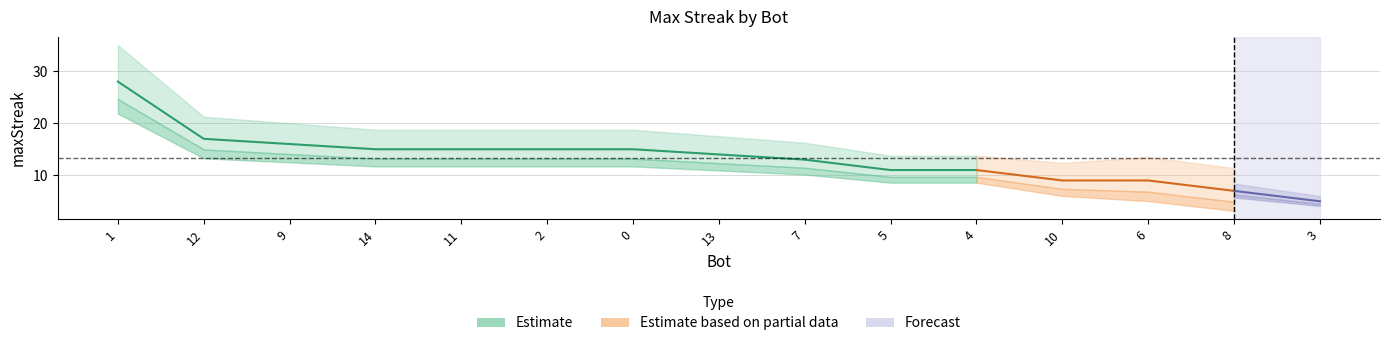

The chart shows a value of 13 at 7. True or false?

True